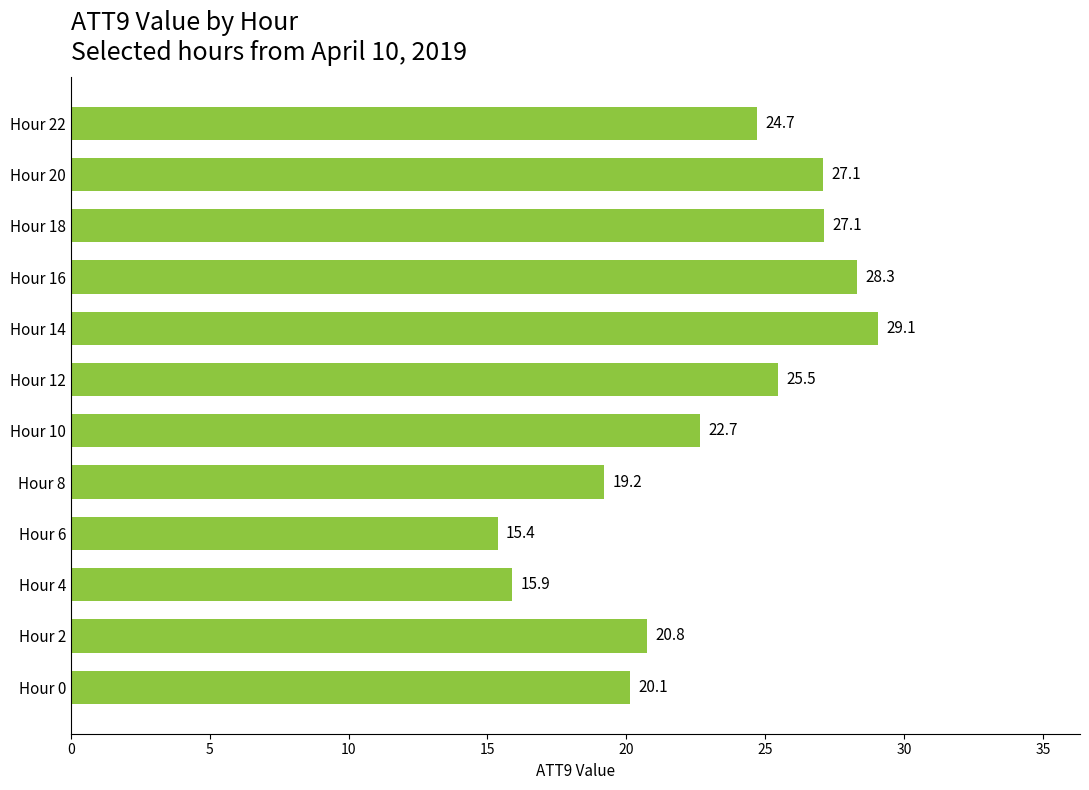

What is the difference between the maximum and minimum values?

13.7